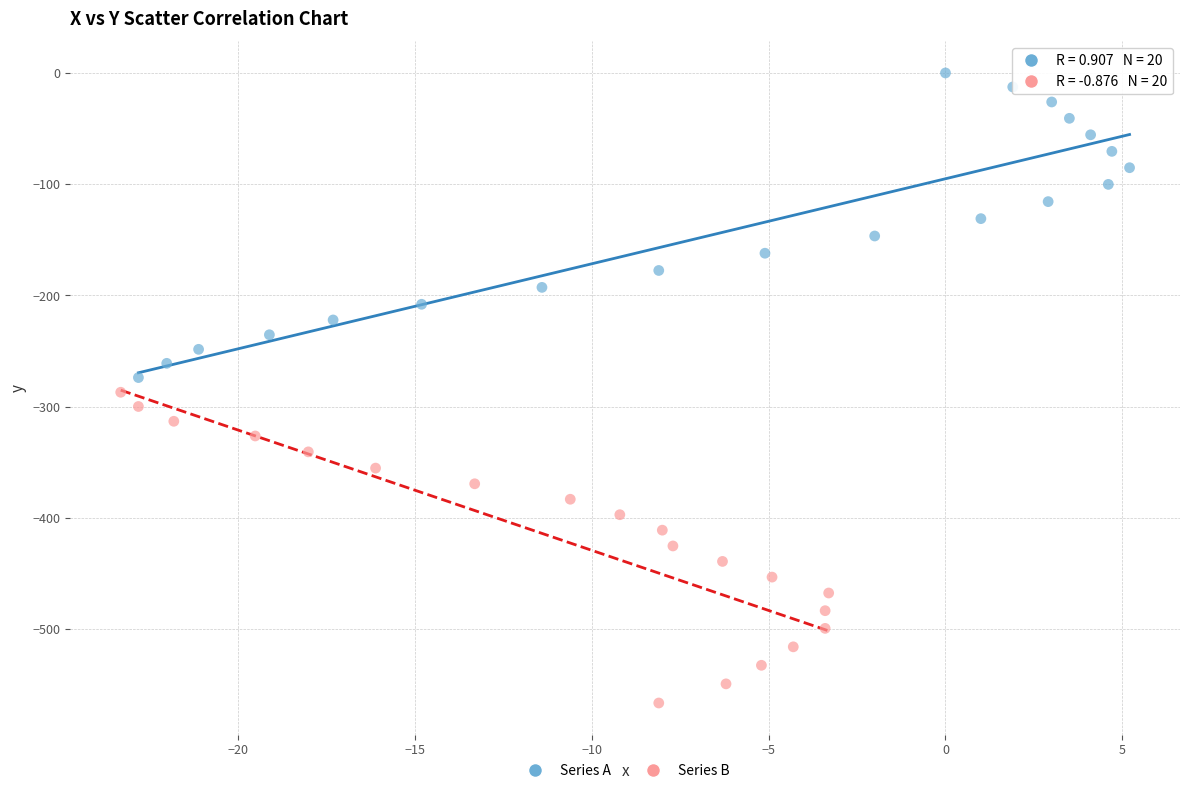

Which series contains the lowest Y value?

Series B